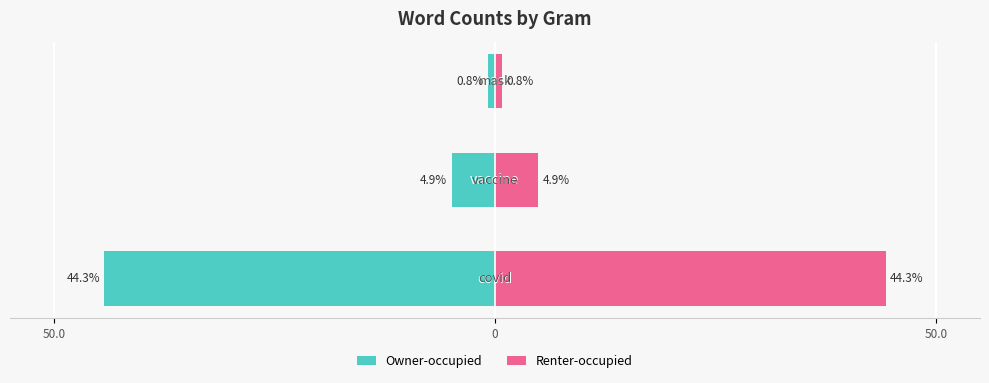

The value of Owner-occupied at 0 is -7.4. True or false?

False